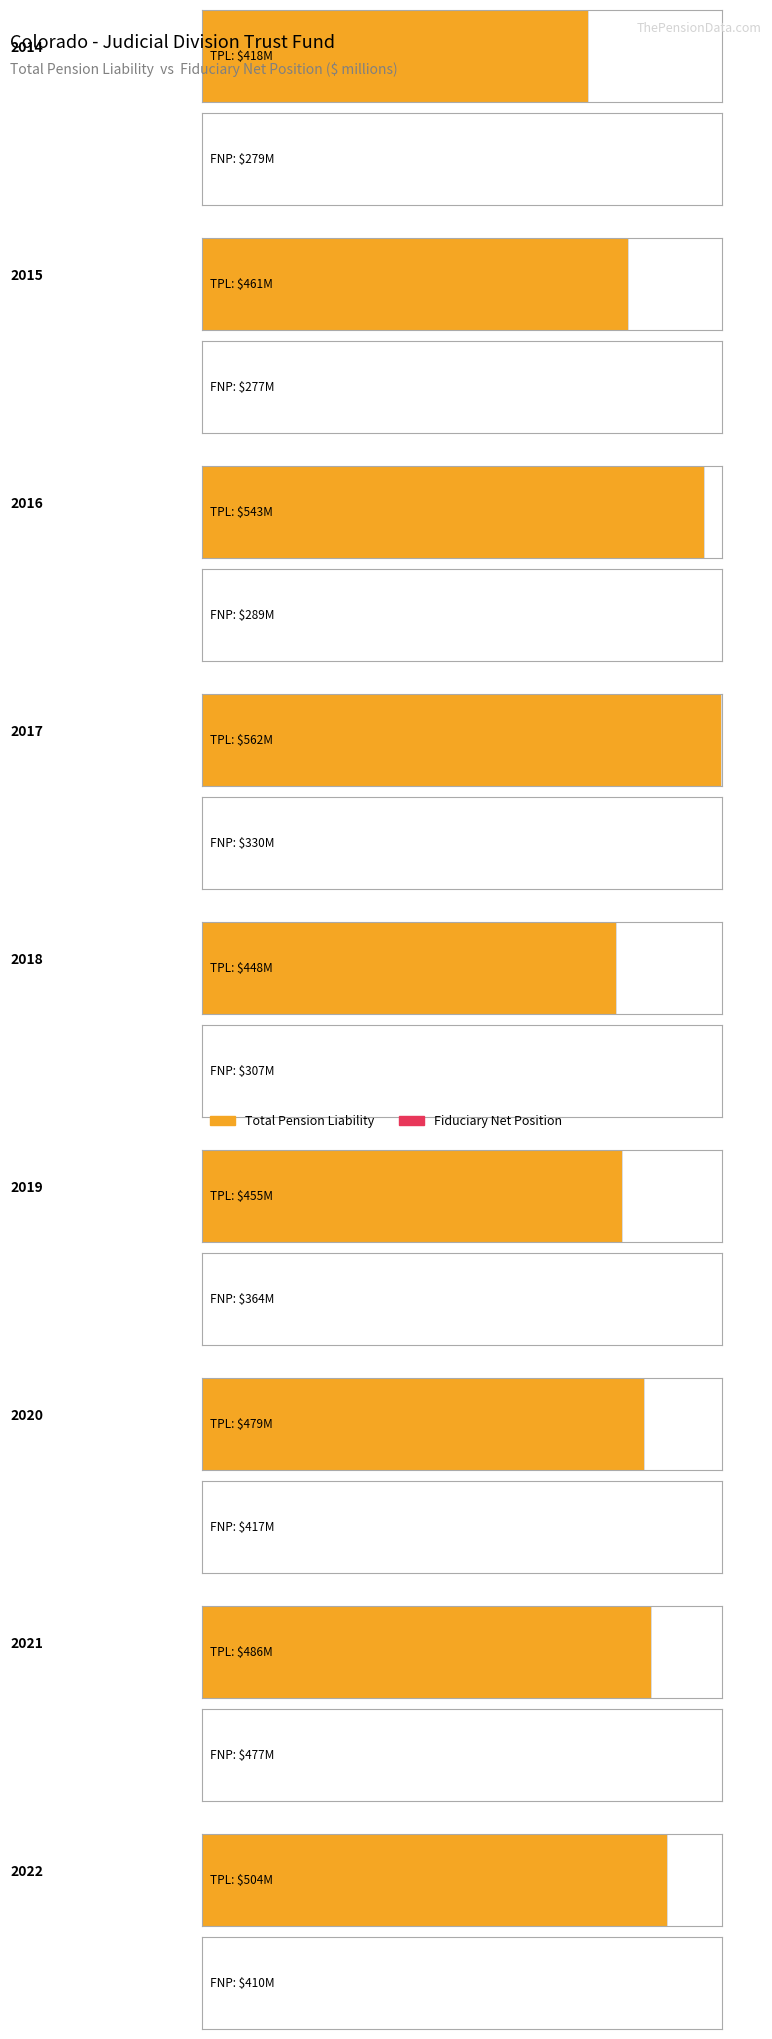

Reading left to right, extract all data points from this chart.

Total Pension Liability: 417853000	461245000	543150000	561946000	448104000	455159000	478811000	486298000	503883000
Fiduciary Net Position: 279499000	277351000	288904000	329862000	306846000	364234000	416851000	477126000	409670000